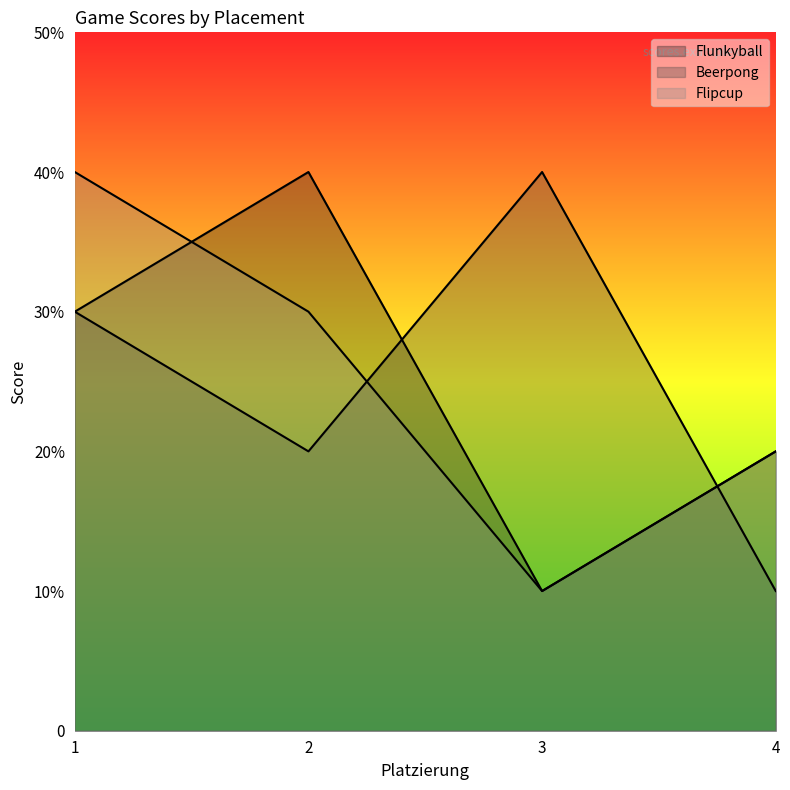

True or false: Flunkyball has more than 2 points higher than both neighbors.

False